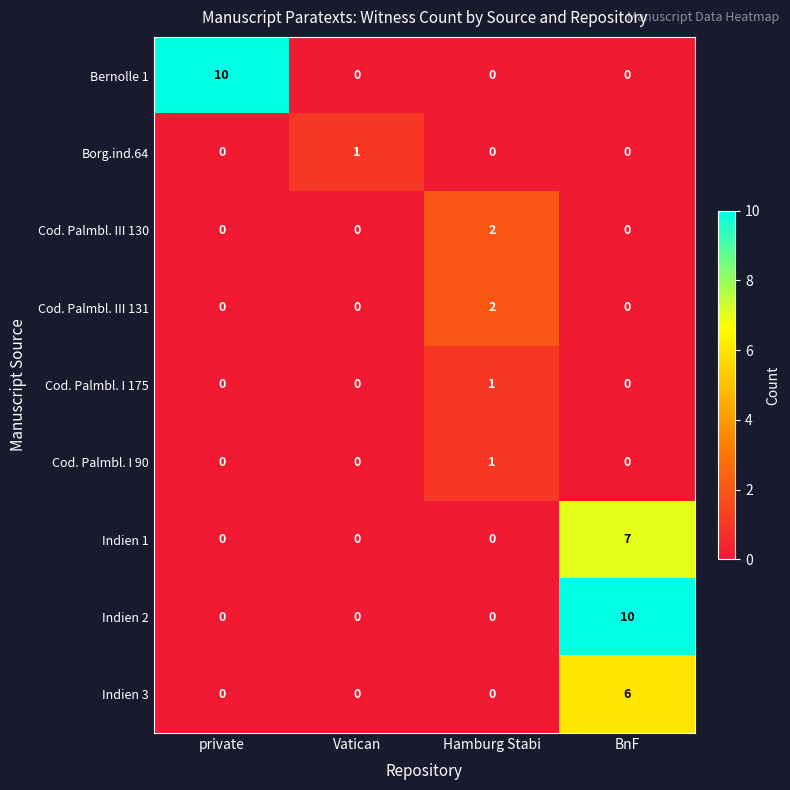

Count the Indien 1 values in the range 0 to 7.

4